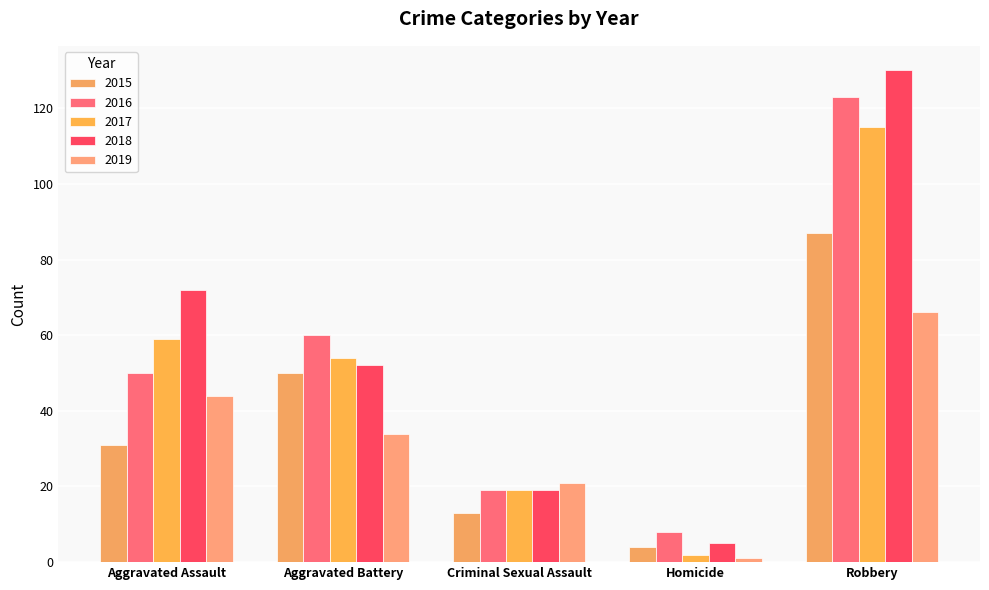

What is the label of the 1st bar from the left?

Aggravated Assault